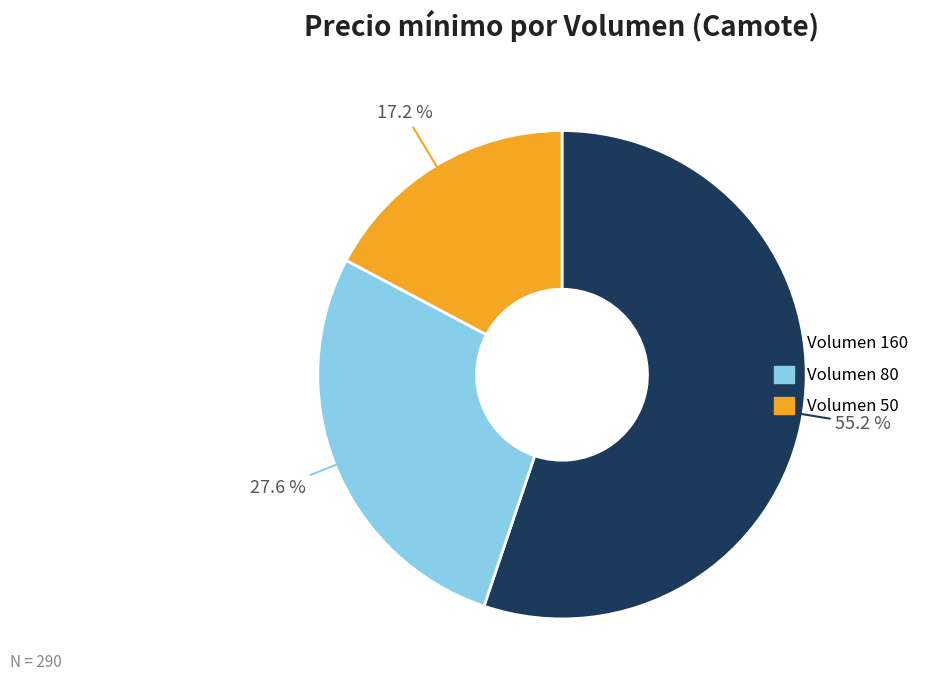

Is there a majority slice in this chart?

Yes